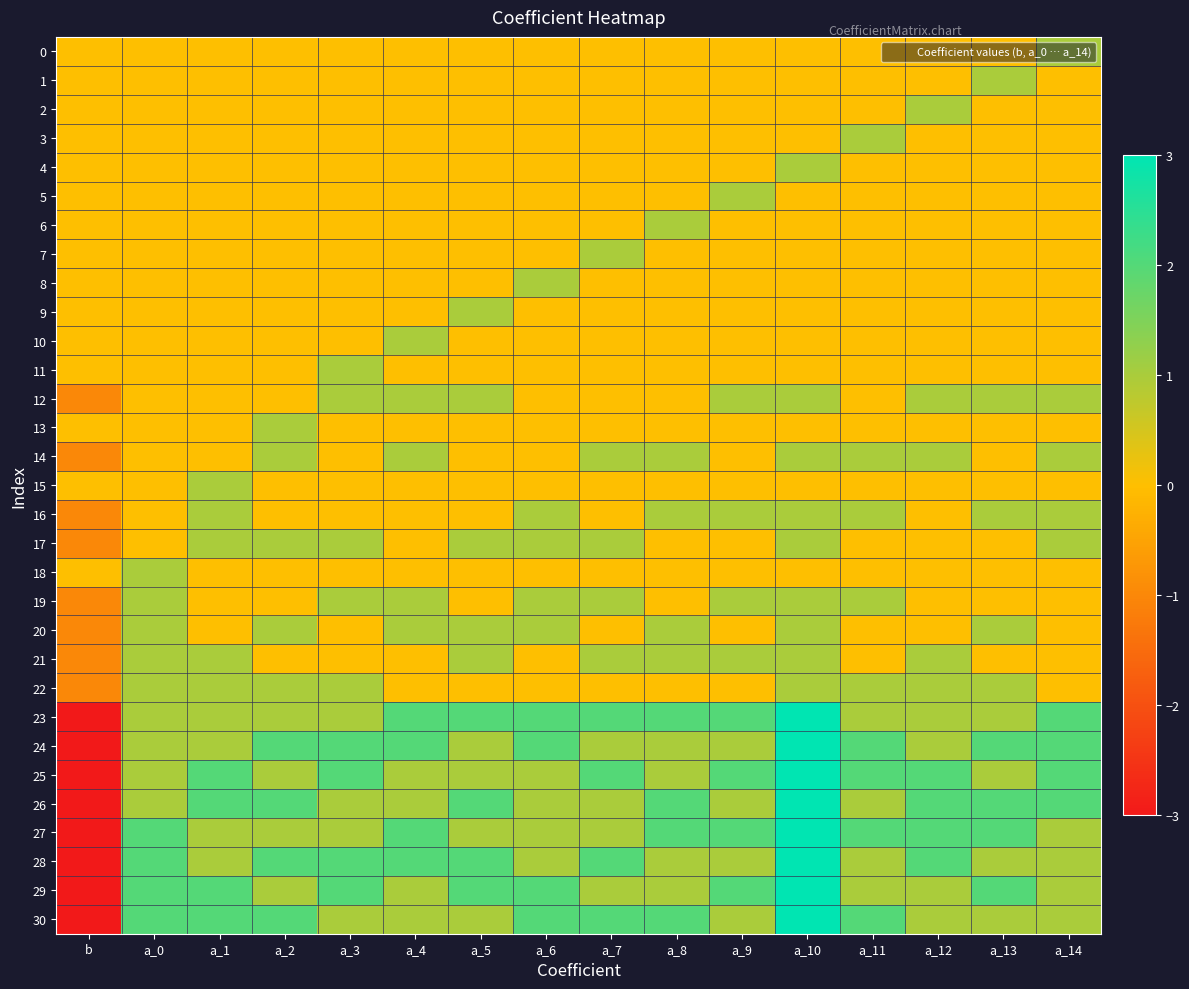

At how many categories does at least one series exceed 2?

1